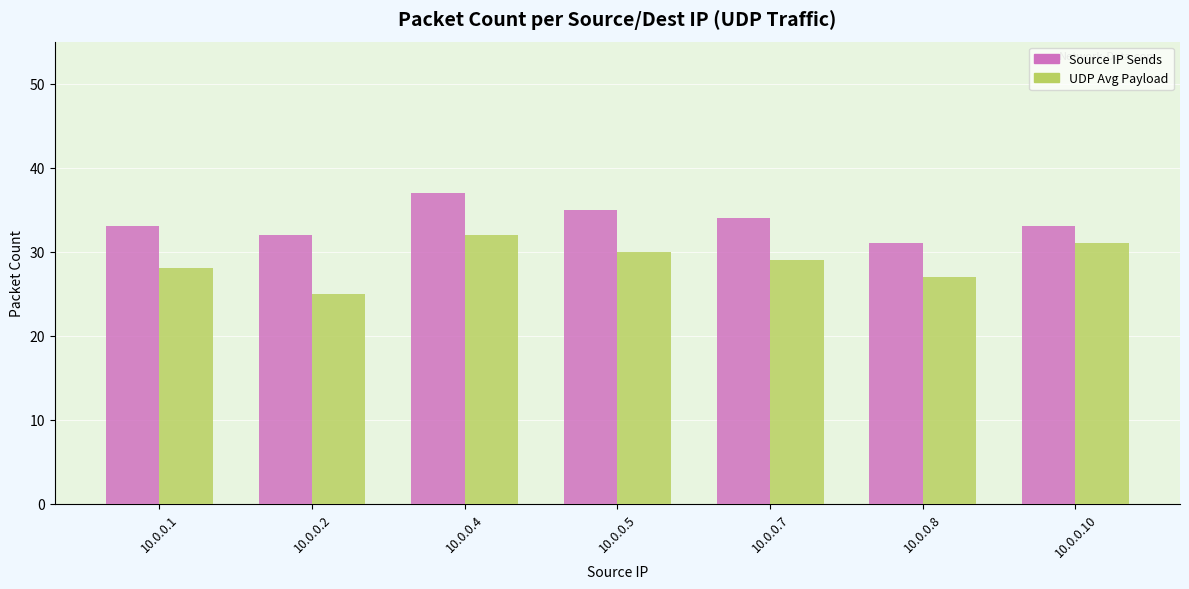

Reading left to right, transcribe all the data shown in this chart.

Source IP Sends: 10.0.0.1=33	10.0.0.2=32	10.0.0.4=37	10.0.0.5=35	10.0.0.7=34	10.0.0.8=31	10.0.0.10=33
UDP Avg Payload: 10.0.0.1=28	10.0.0.2=25	10.0.0.4=32	10.0.0.5=30	10.0.0.7=29	10.0.0.8=27	10.0.0.10=31